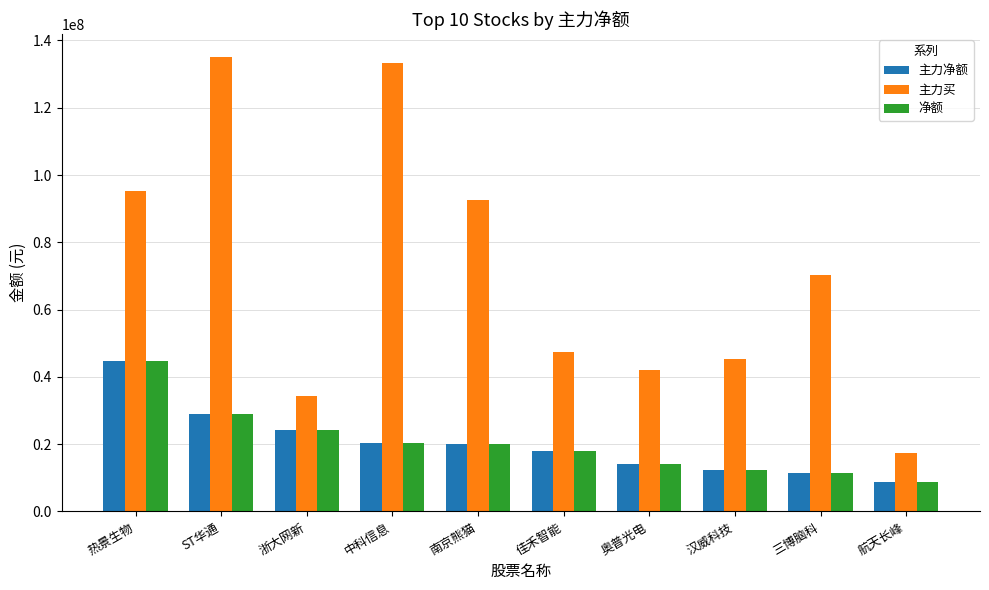

At which label does 主力买 first exceed 70297711?

热景生物